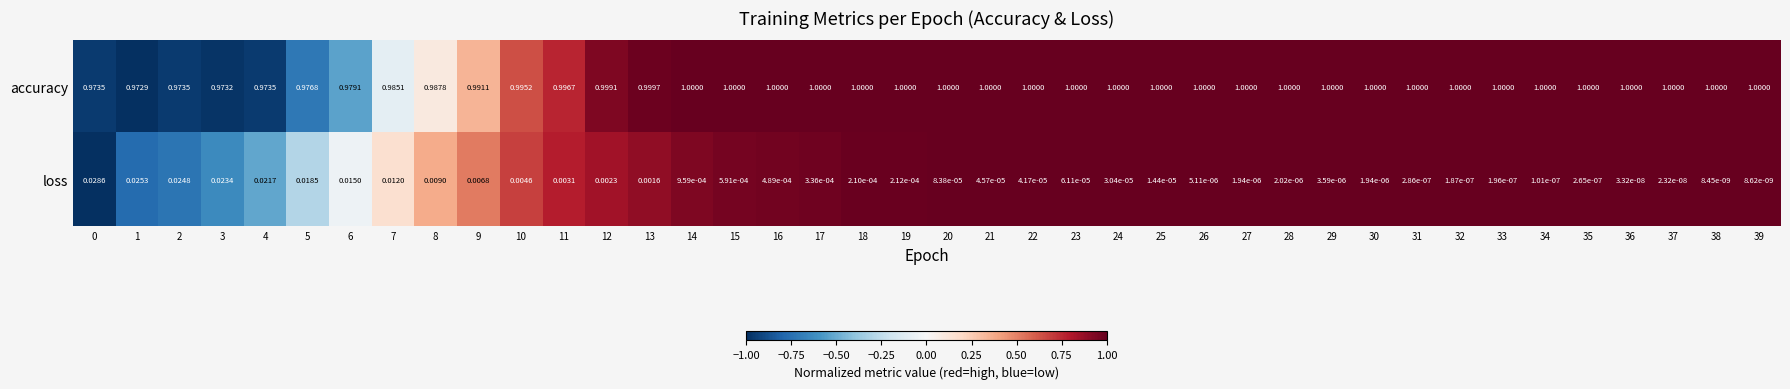

Which series has the widest spread of values?

loss